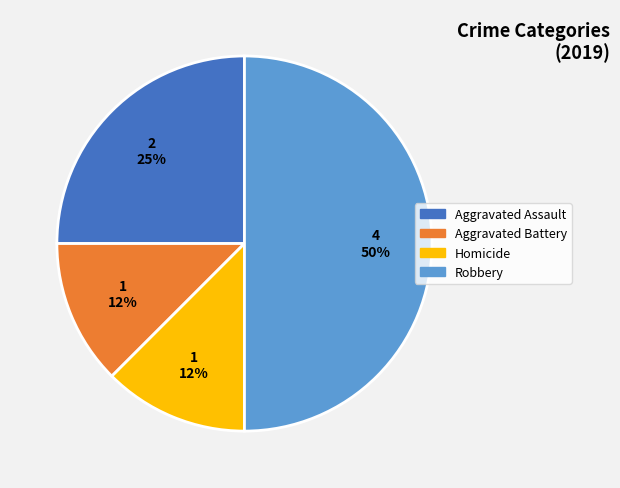

To the nearest percent, what is the average slice percentage?

25%